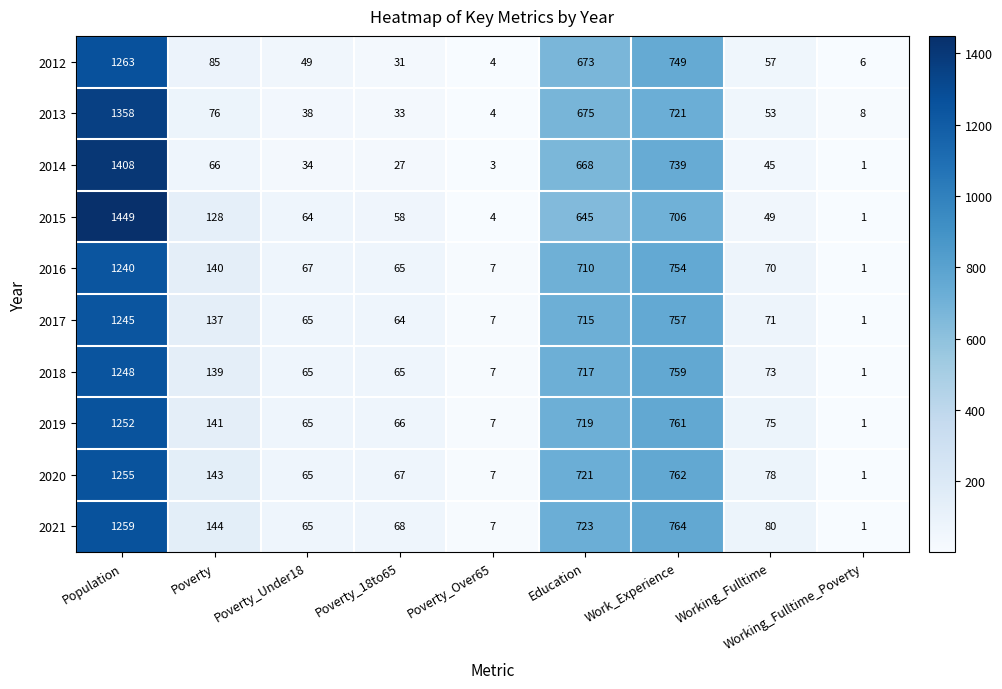

Which category has the highest value in the 2016 series?

Population